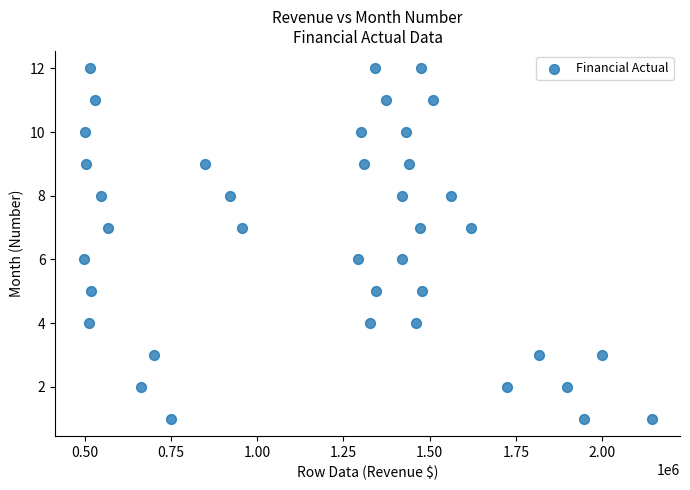

What is the range of Y values (max minus min)?

11